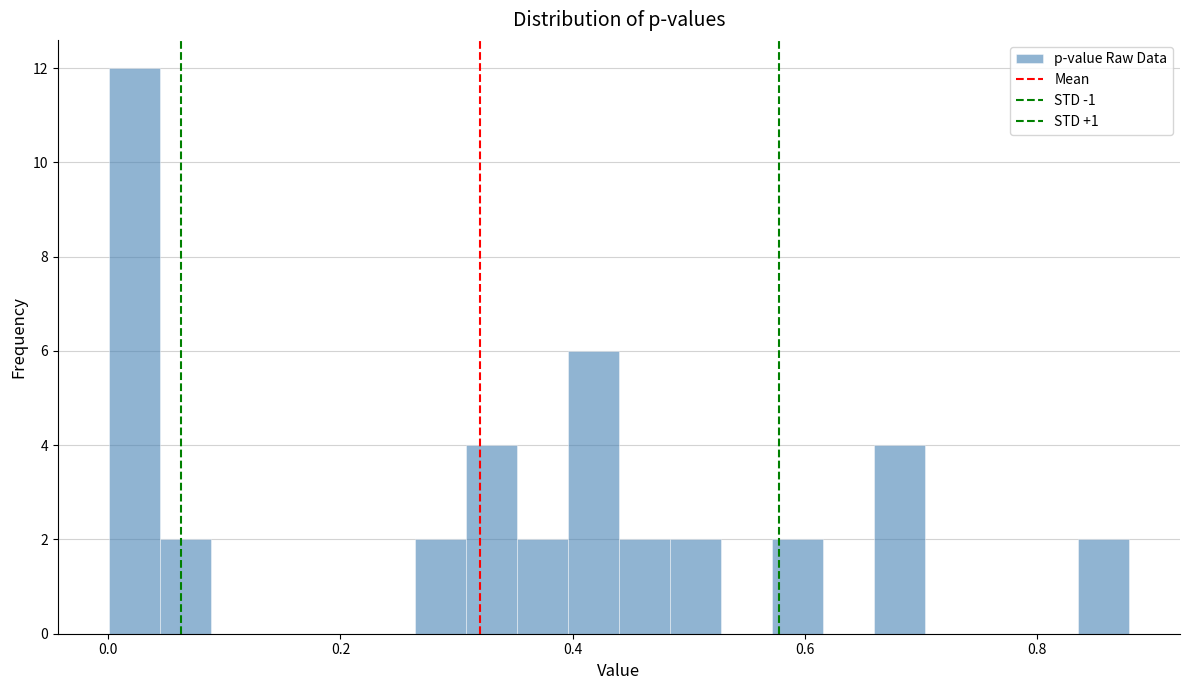

Read against the x-axis, roughly where is the centre of the tallest bar?

0.02